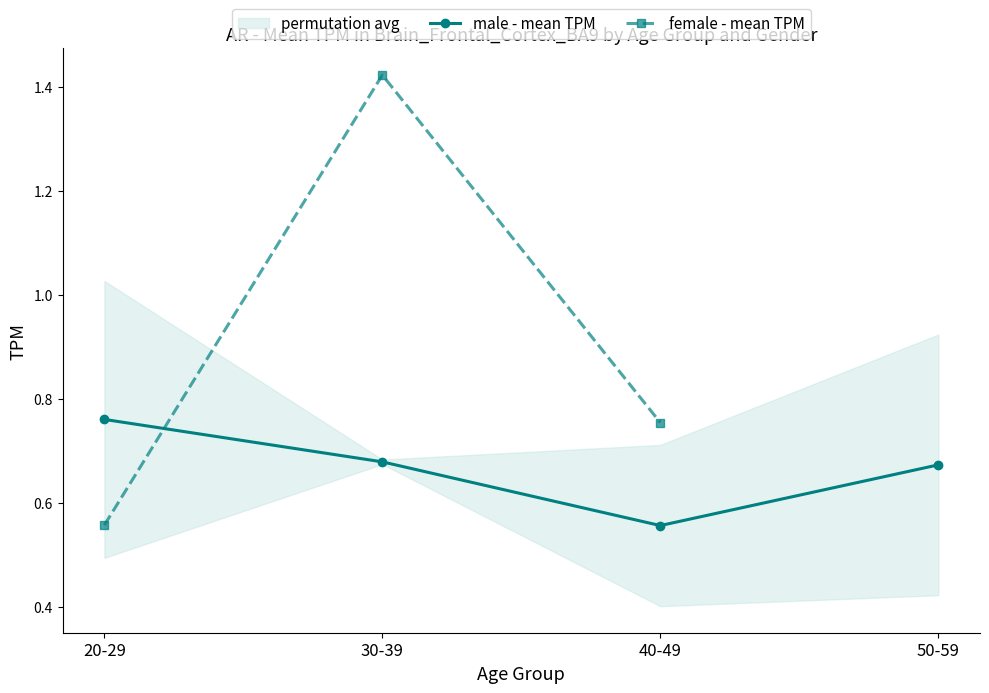

Is the value of female - mean TPM at 50-59 greater than the value of male - mean TPM at 40-49?

No